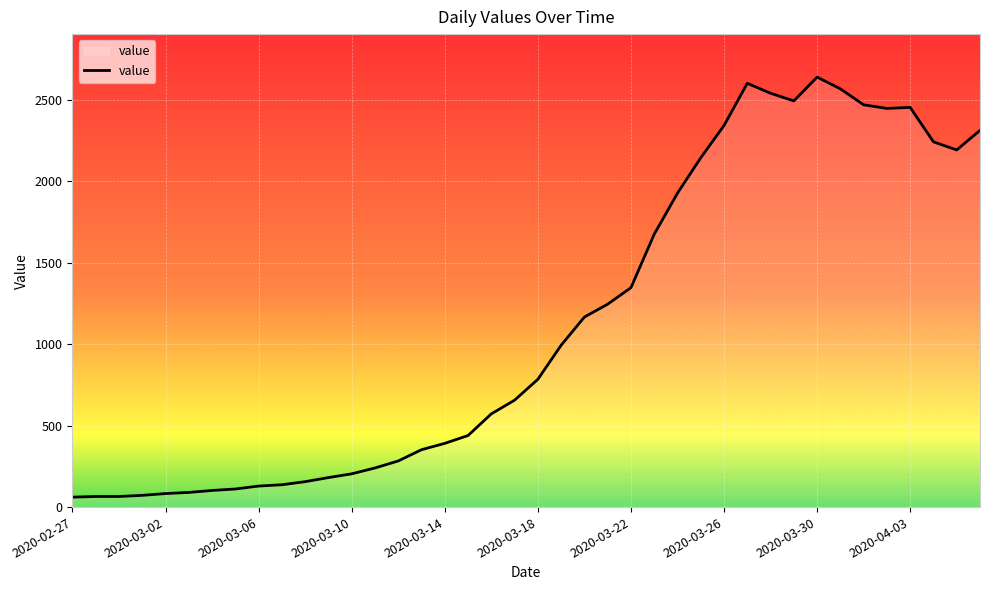

What is the minimum value shown in the chart?

61